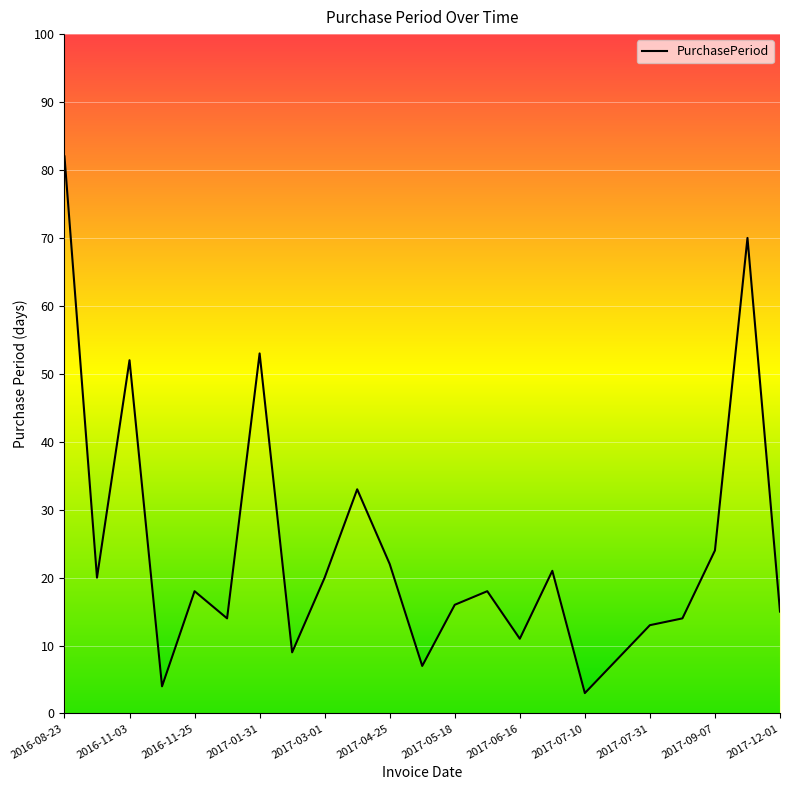

Where is the first local minimum?

2016-09-12